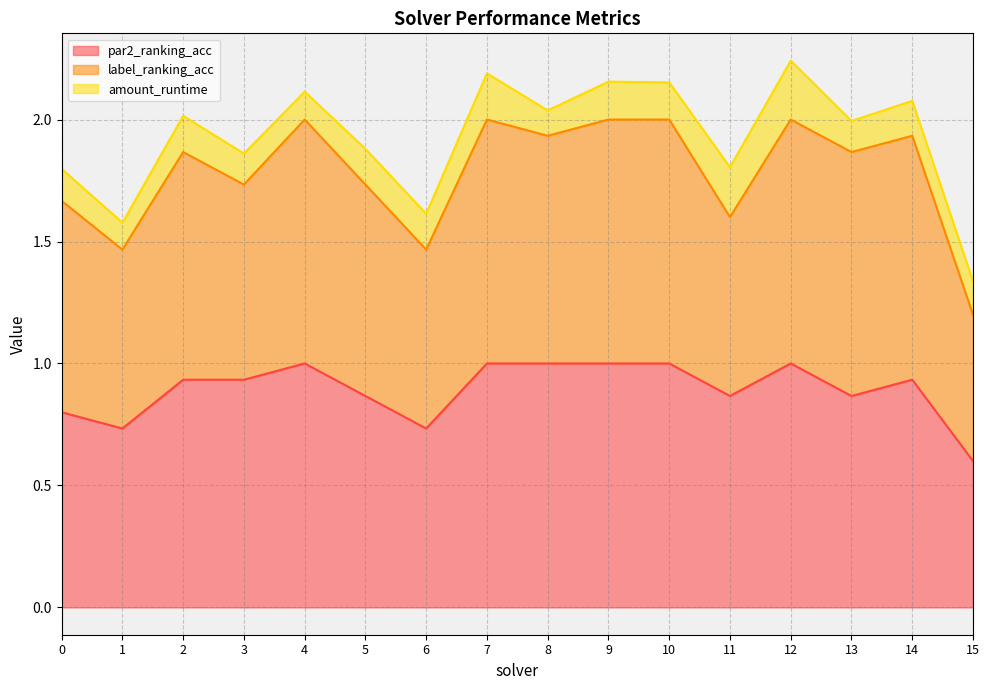

Reading right to left, extract all data points from this chart.

par2_ranking_acc: 0.6	0.9	0.9	1.0	0.9	1.0	1.0	1.0	1.0	0.7	0.9	1.0	0.9	0.9	0.7	0.8
label_ranking_acc: 0.6	1.0	1.0	1.0	0.7	1.0	1.0	0.9	1.0	0.7	0.9	1.0	0.8	0.9	0.7	0.9
amount_runtime: 0.1	0.1	0.1	0.2	0.2	0.2	0.2	0.1	0.2	0.1	0.1	0.1	0.1	0.1	0.1	0.1